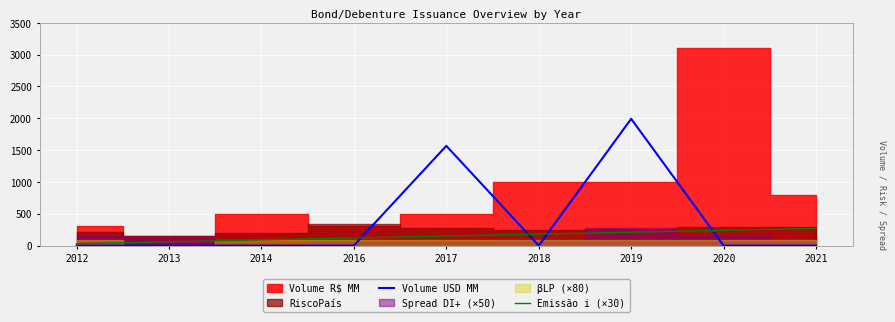

Count the Emissão i (×30) values in the range 90 to 210.

5